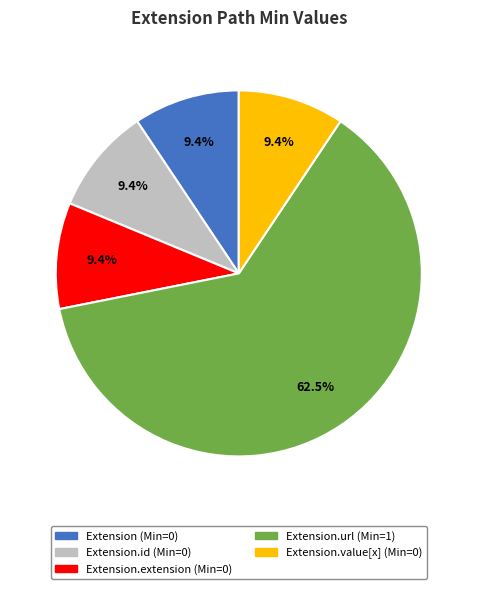

Does any single category account for the majority?

Yes